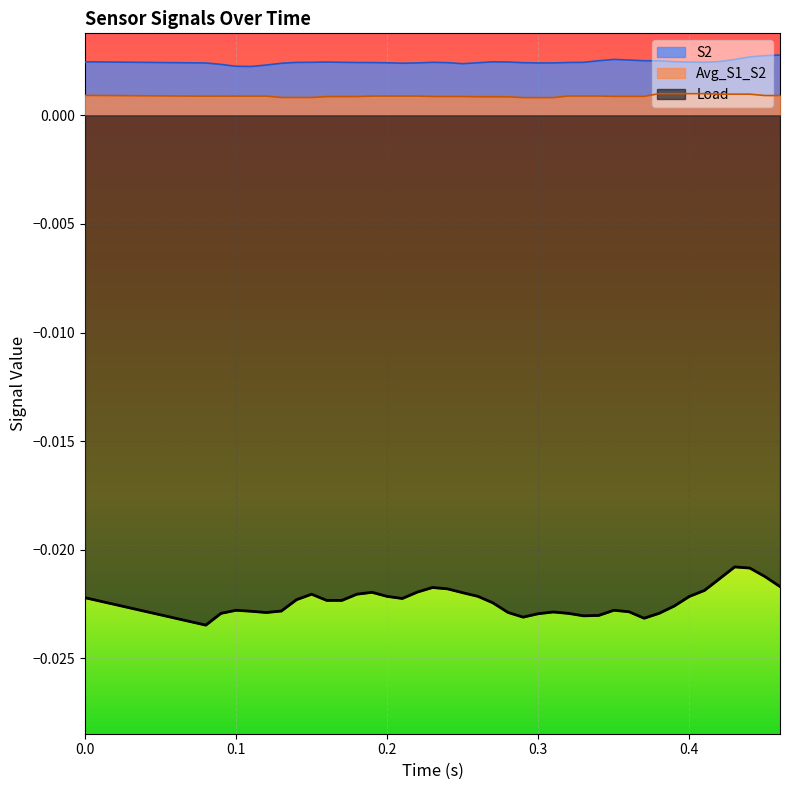

True or false: Load and S2 intersect in this chart.

False